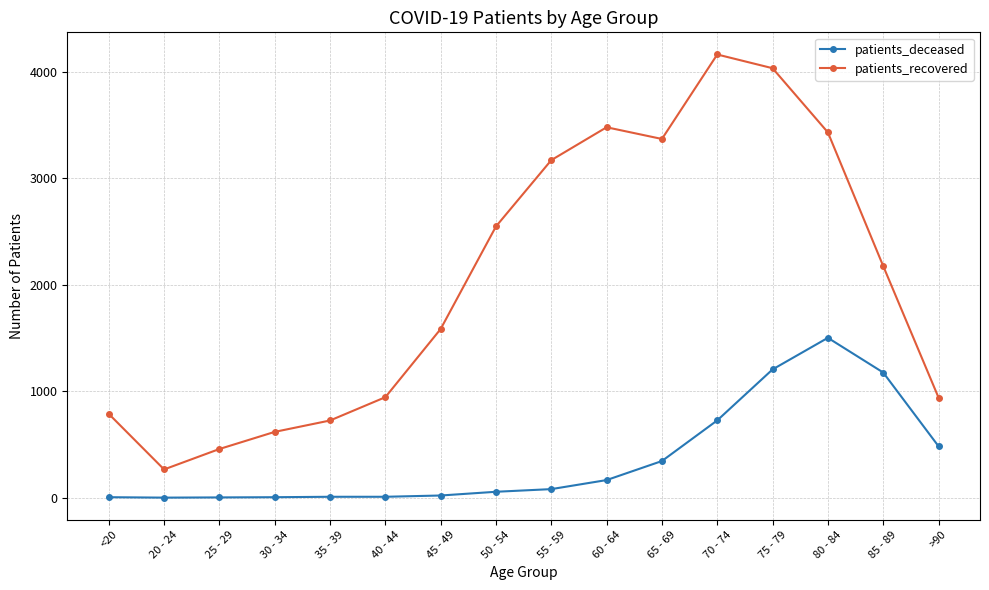

Rank the series by their average value, from lowest to highest.

patients_deceased, patients_recovered